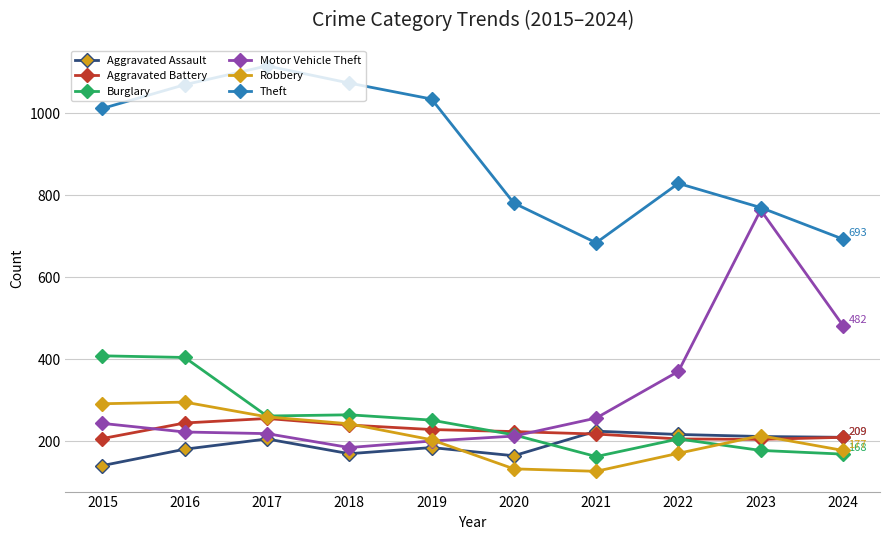

Which series changed the most between 2019 and 2021?

Theft